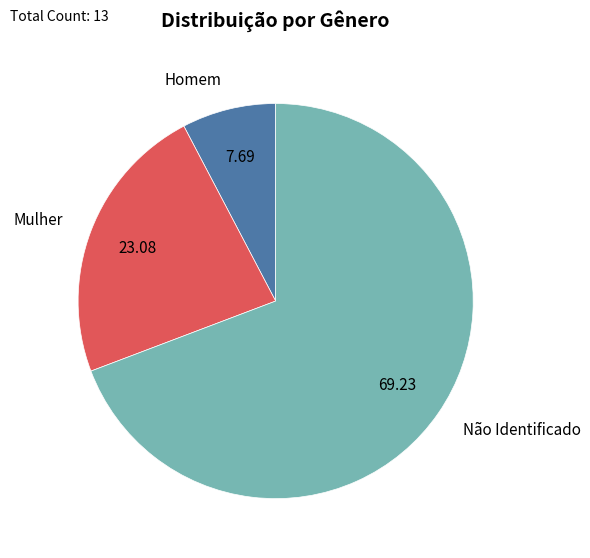

Which category has the smallest portion of the pie?

Homem